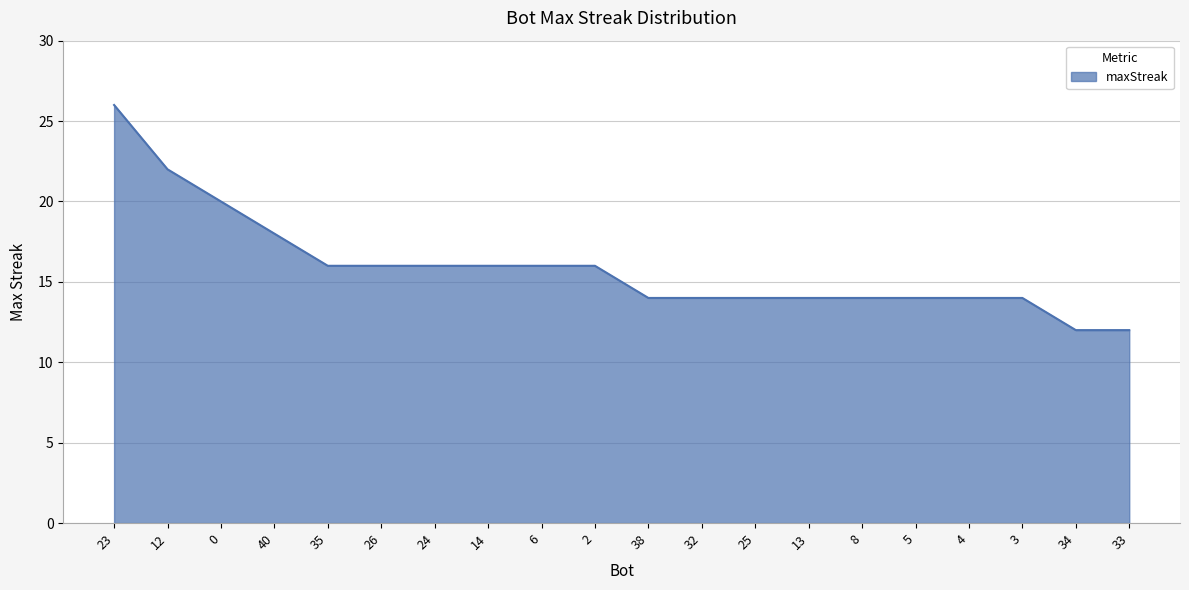

Reading left to right, list all the values displayed in this chart.

26	22	20	18	16	16	16	16	16	16	14	14	14	14	14	14	14	14	12	12